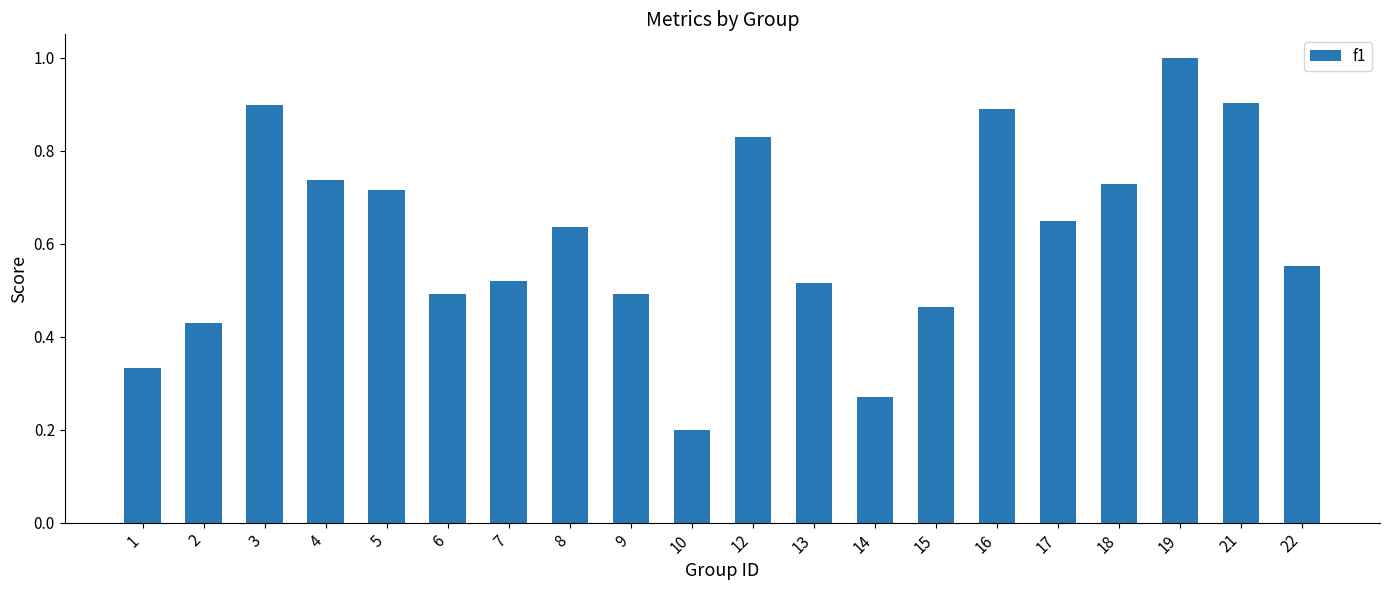

Which label corresponds to the largest value in the chart?

19